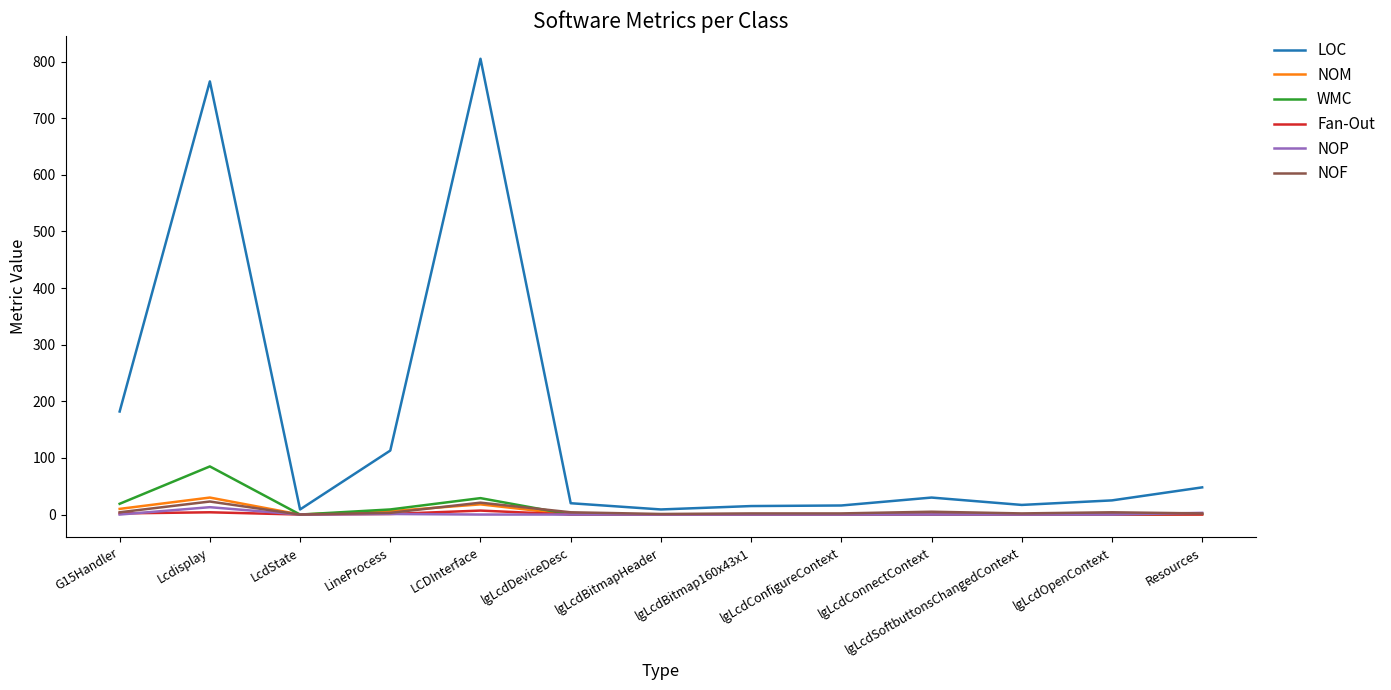

The value of NOP at LCDInterface is 0. True or false?

True